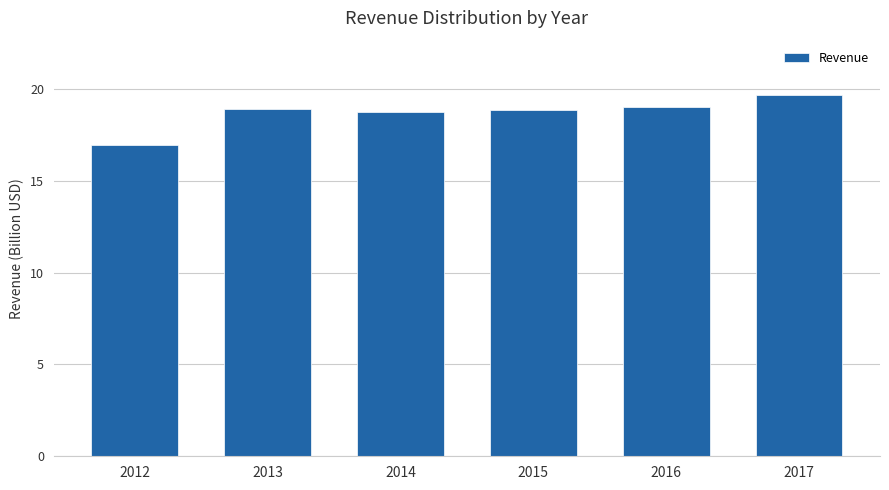

Does the chart contain any negative values?

No